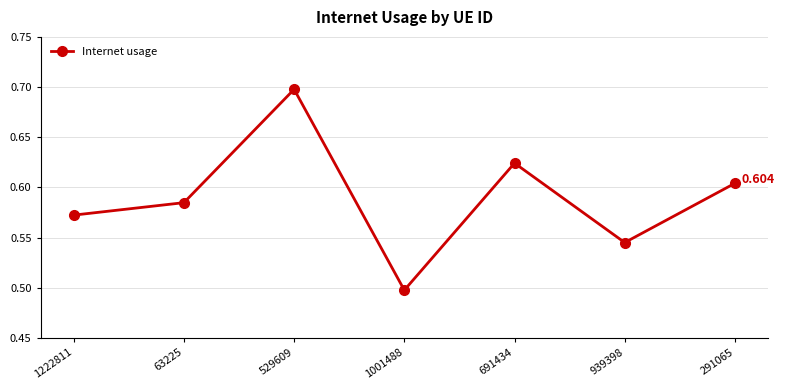

What is the change in value from 63225 to 1001488?

-0.1